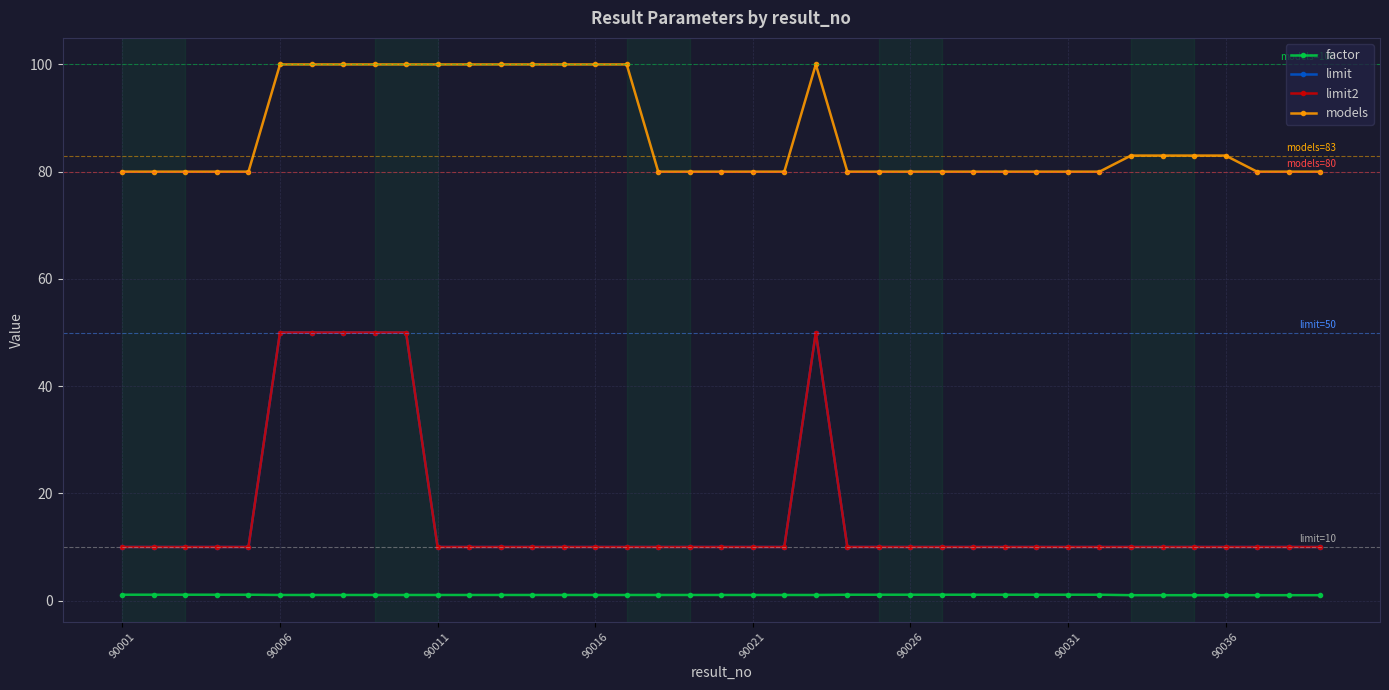

How many lines are shown in the chart?

4